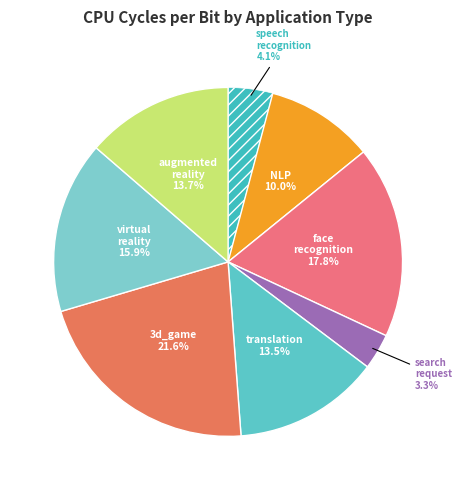

What is the largest slice in the pie chart?

3d_game